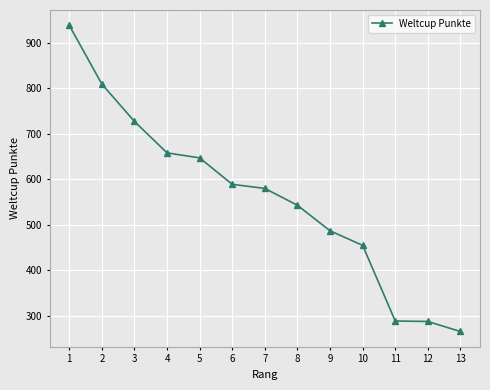

What is the maximum value shown in the chart?

938